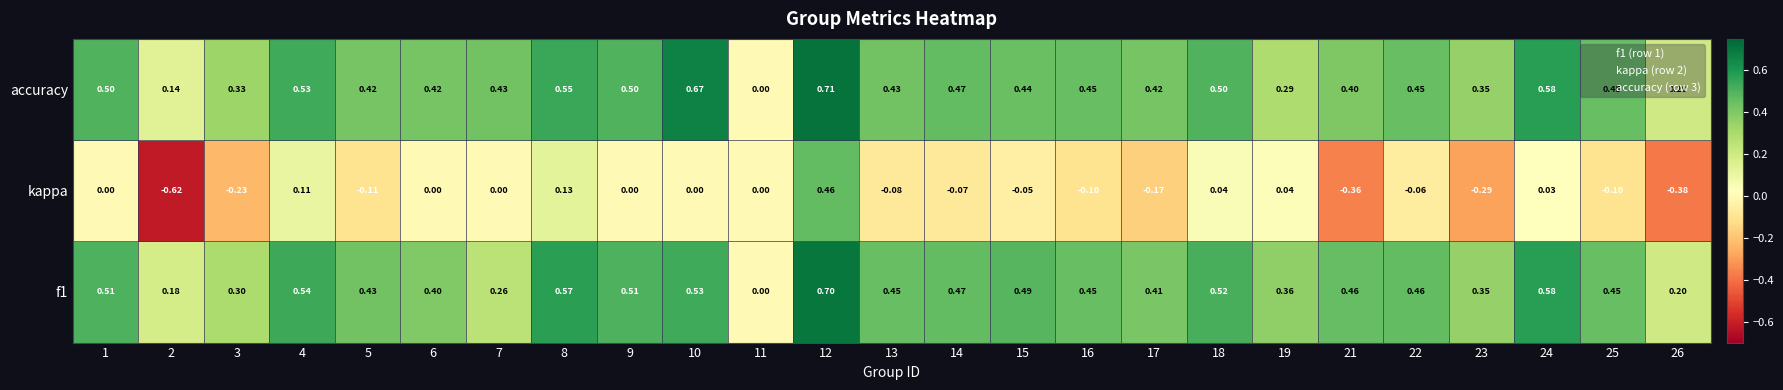

Between 22 and 24, which series saw the biggest shift?

accuracy